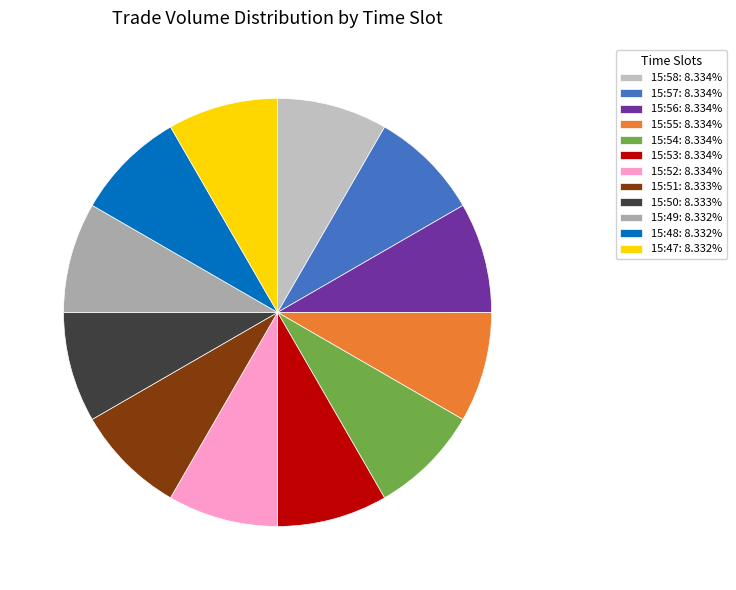

Is there any slice that represents more than half of the pie?

No